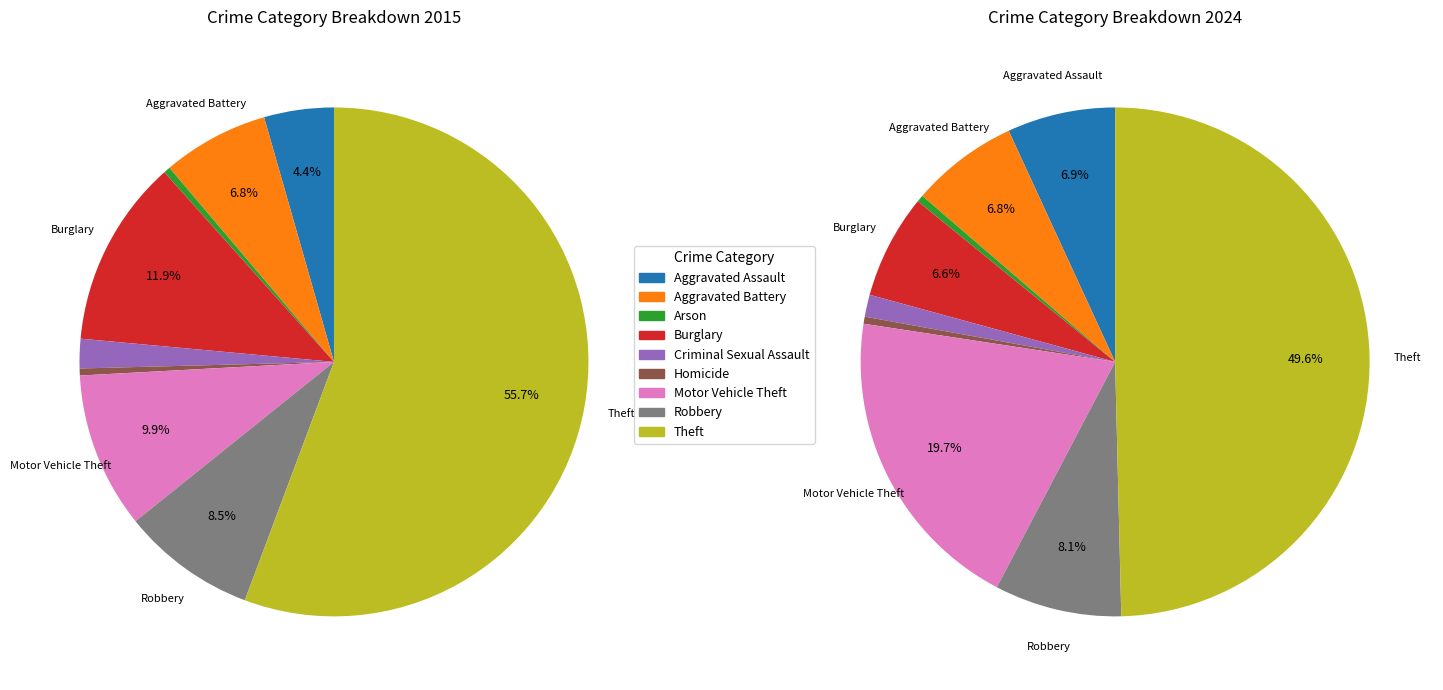

Is it true that 5 is 10% of the pie?

False